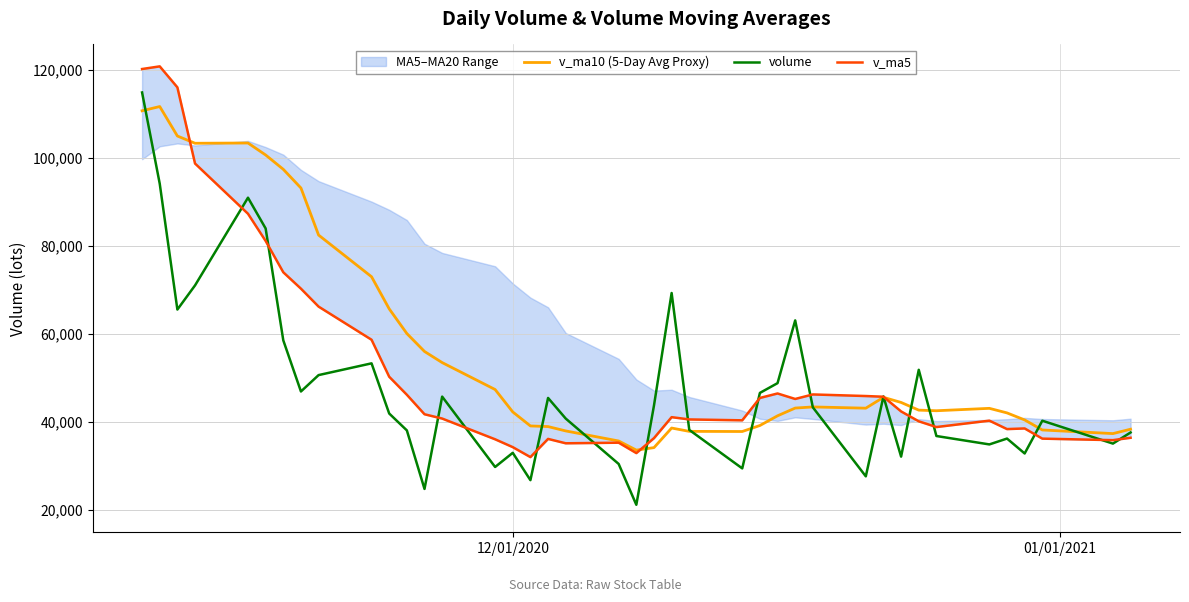

How many values in the v_ma5 series exceed 41824?

19